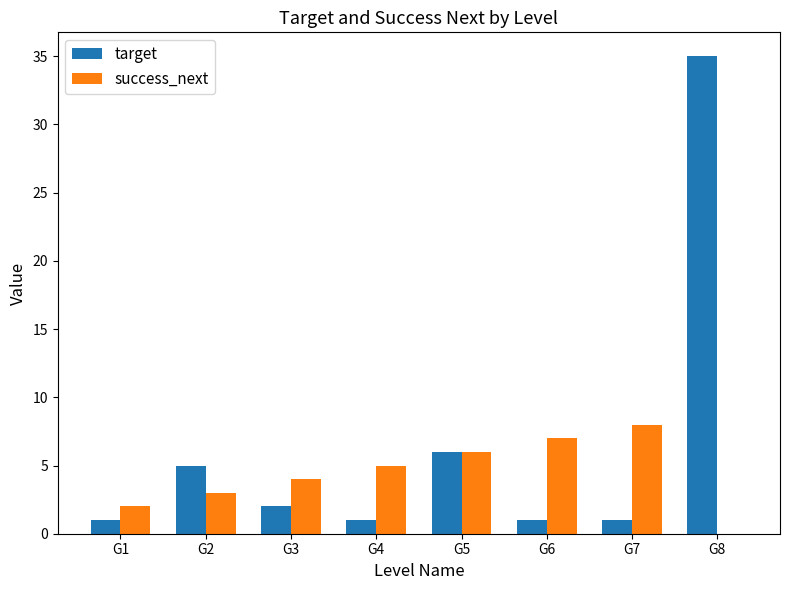

Is it true that success_next equals 2 at G1?

True